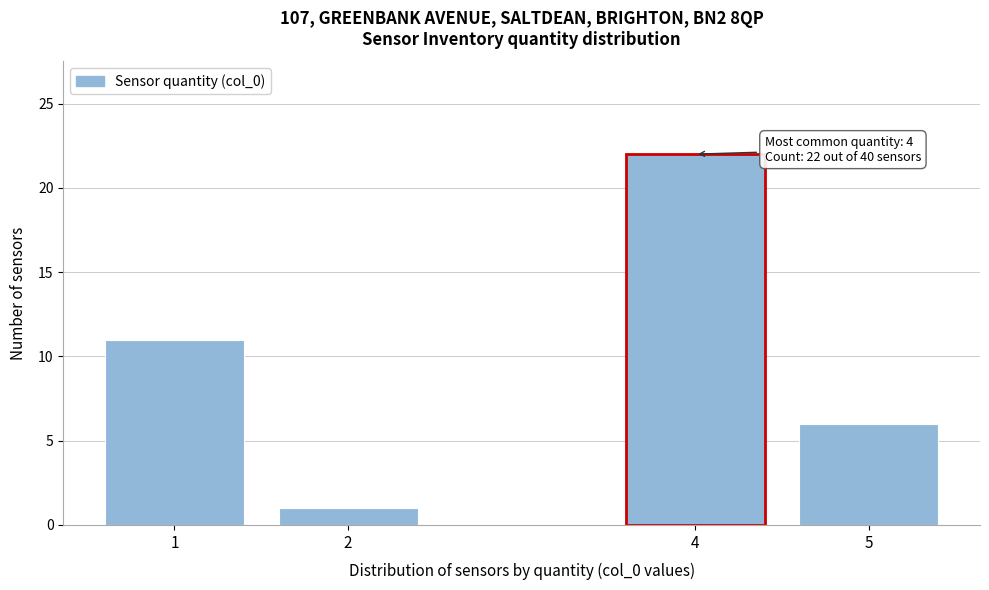

Reading right to left, list all the values displayed in this chart.

5=6	4=22	2=1	1=11